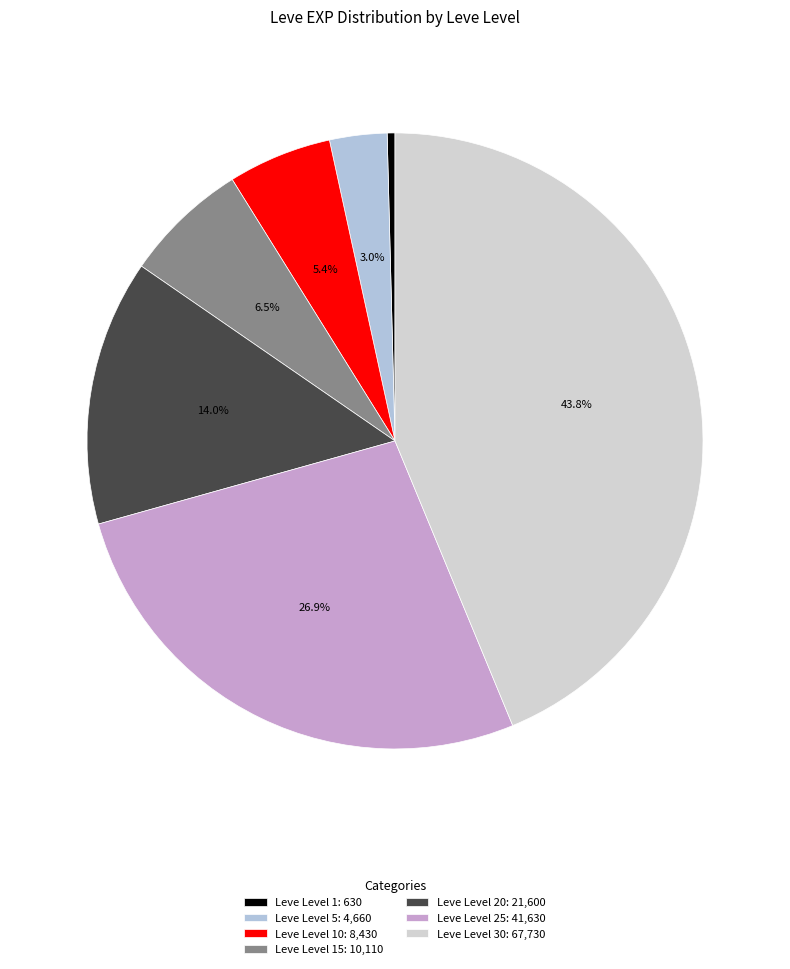

Which slice is the largest?

Leve Level 30: 67,730